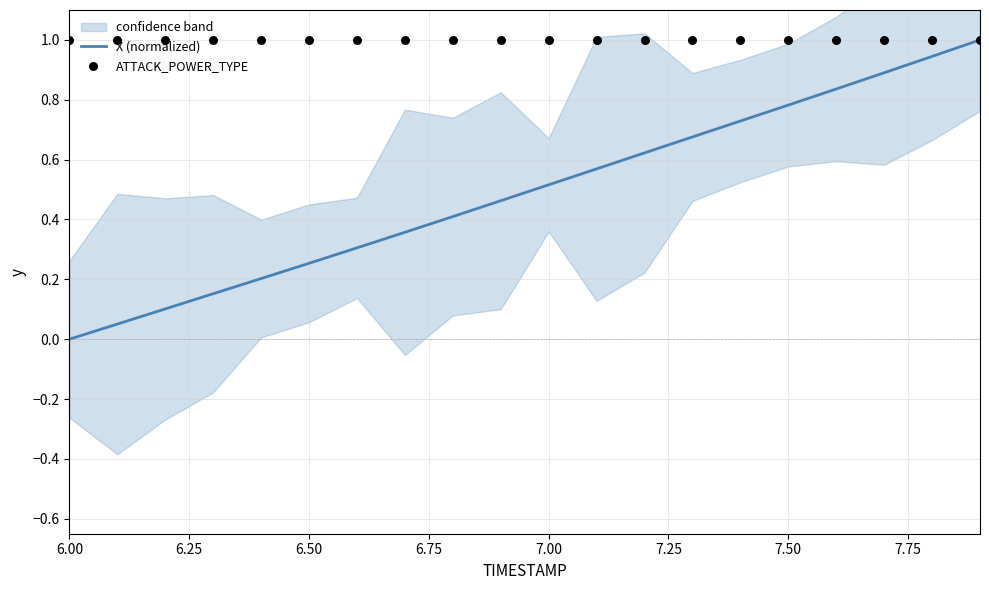

What are all the series names shown in the legend?

X (normalized), ATTACK_POWER_TYPE